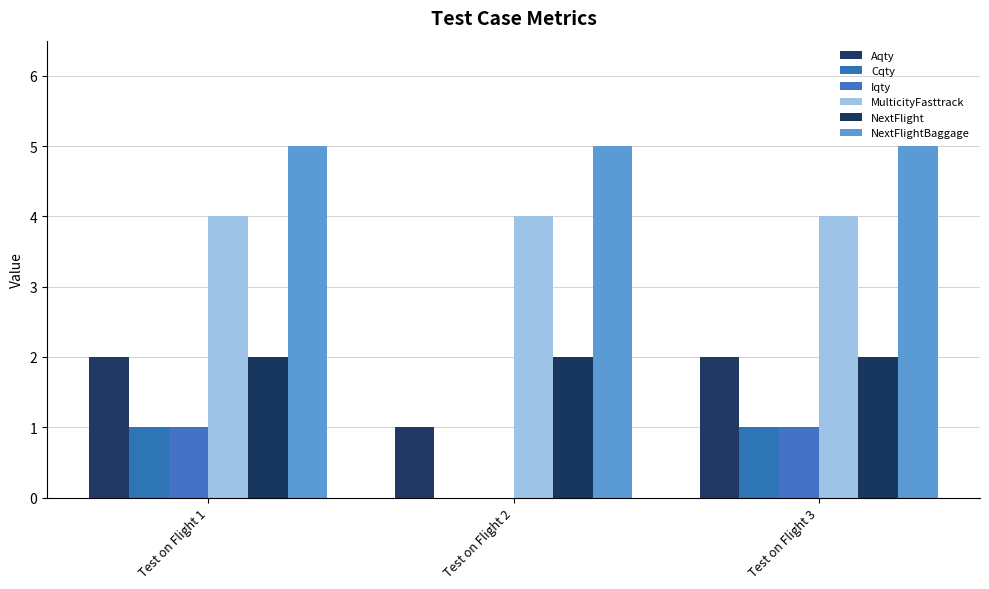

What is the sum of all Aqty values?

5